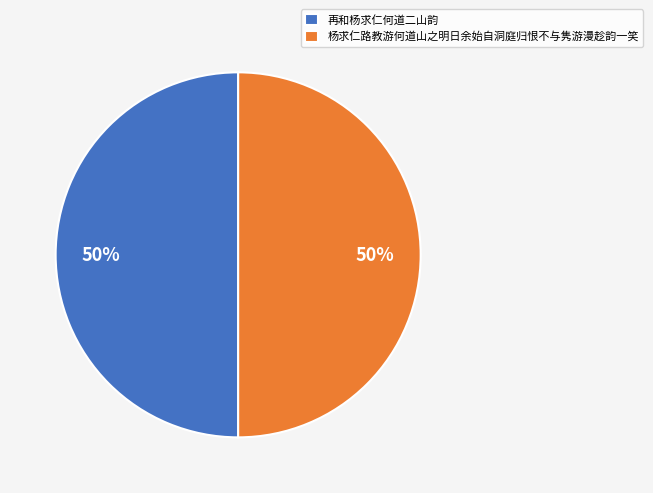

To the nearest percent, what is the combined percentage of 杨求仁路教游何道山之明日余始自洞庭归恨不与隽游漫趁韵一笑 and 再和杨求仁何道二山韵?

100%